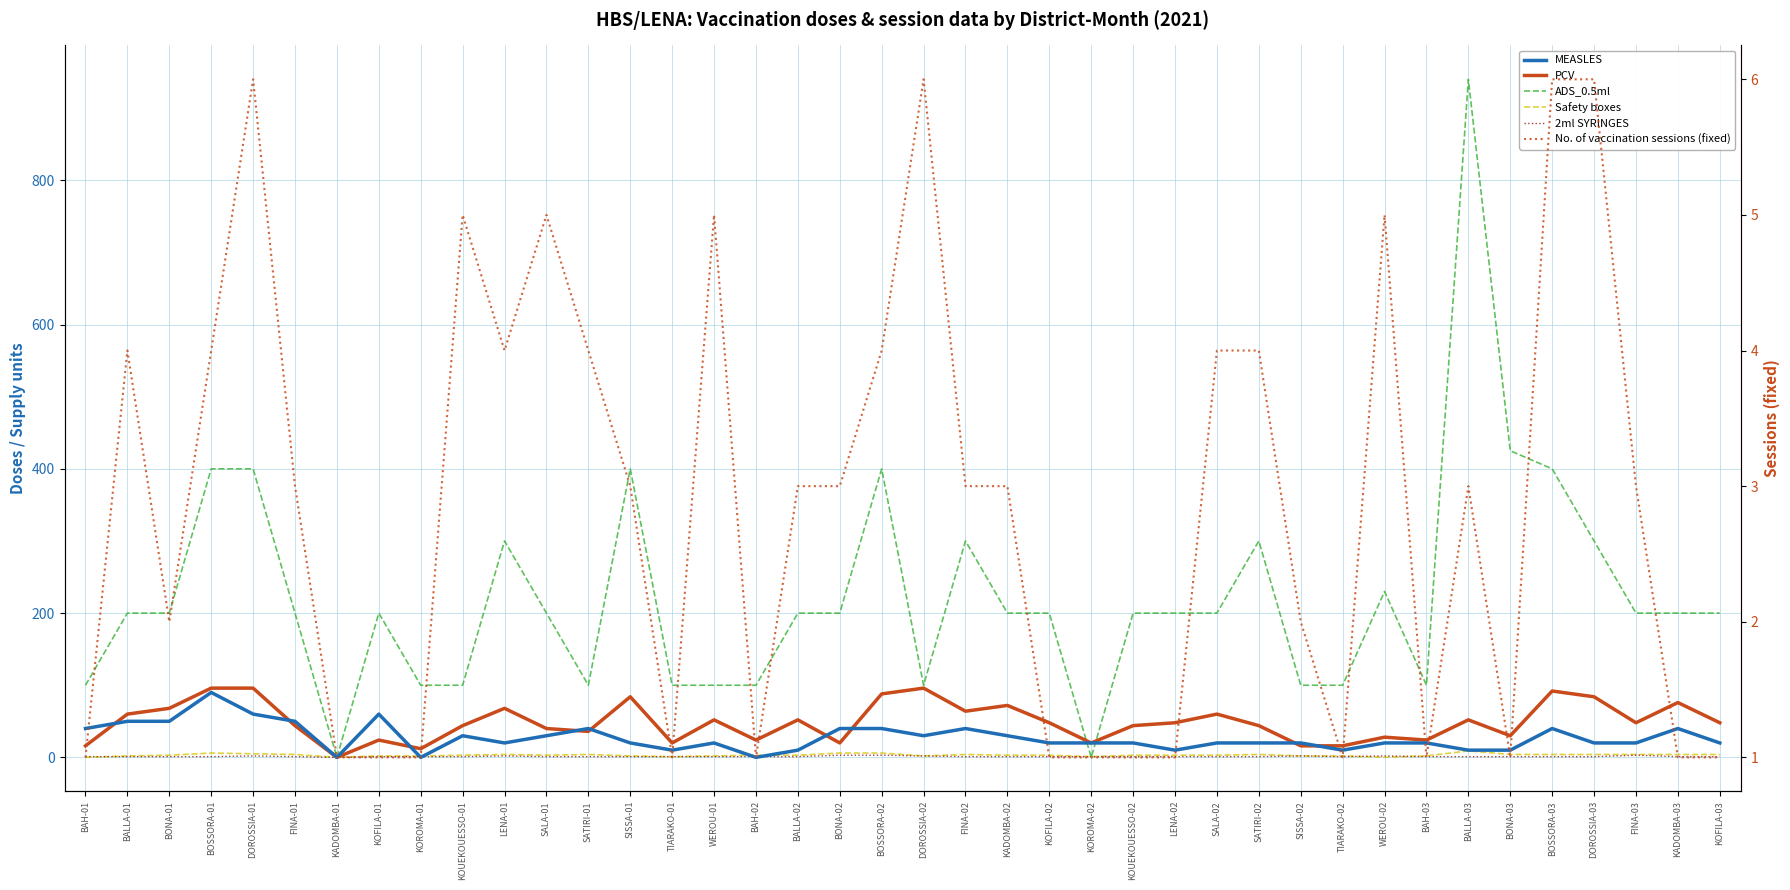

Is it true that 2ml SYRINGES equals 0 at KOFILA-01?

False